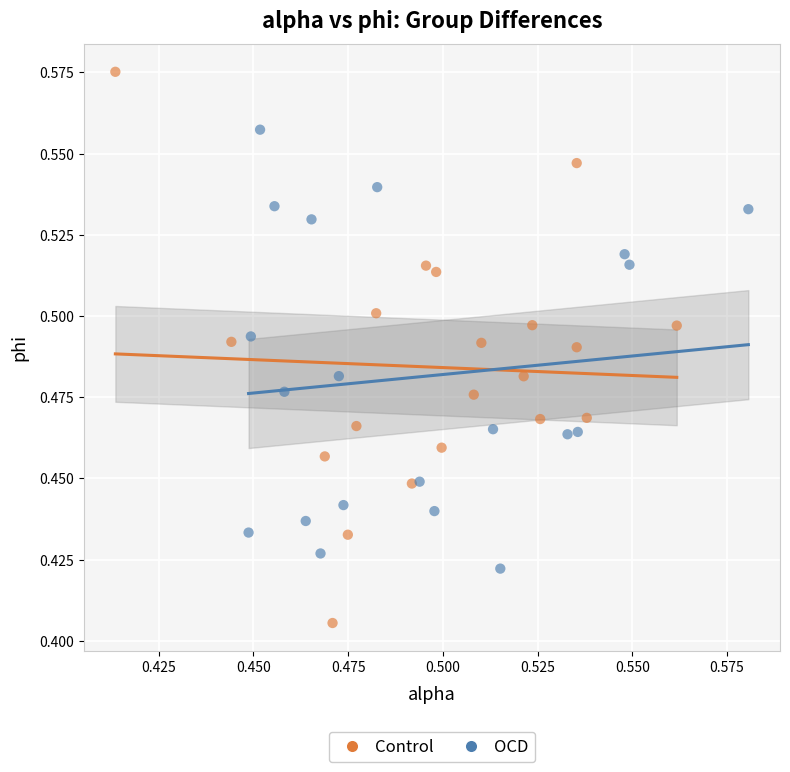

Which series reaches the minimum Y coordinate?

Control